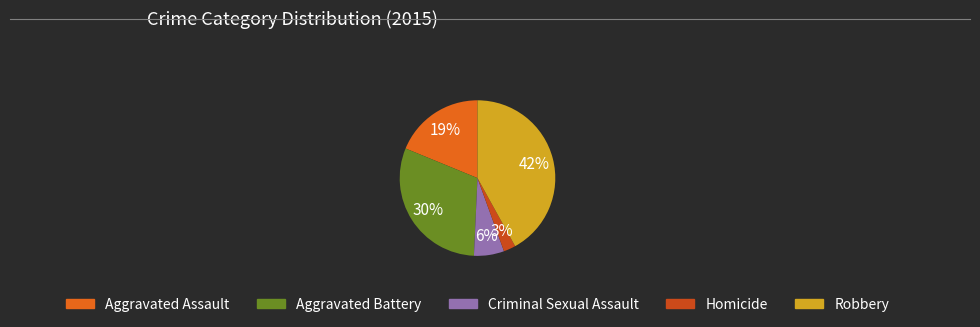

Is it true that Aggravated Battery is 43% of the pie?

False